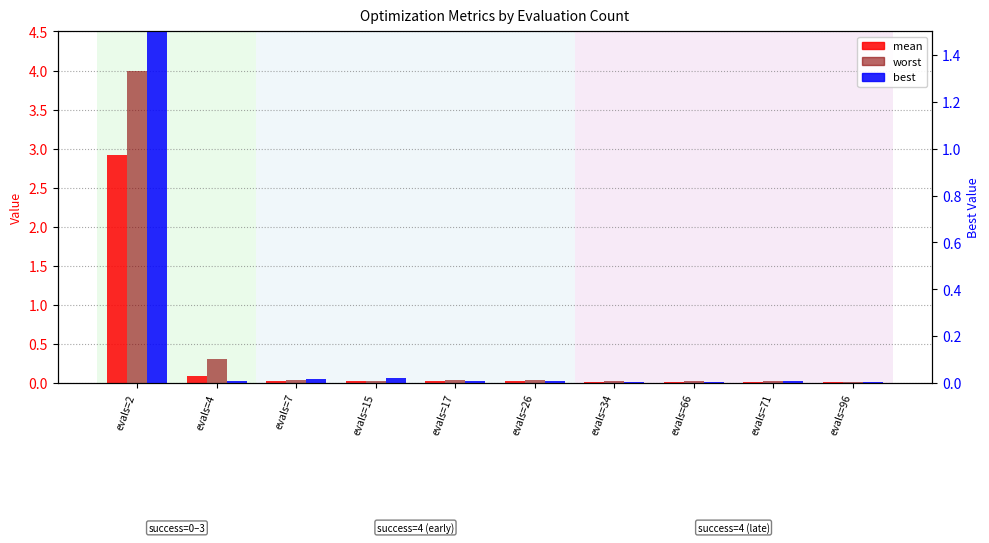

Rank the series at evals=71 from highest to lowest value.

worst, mean, best